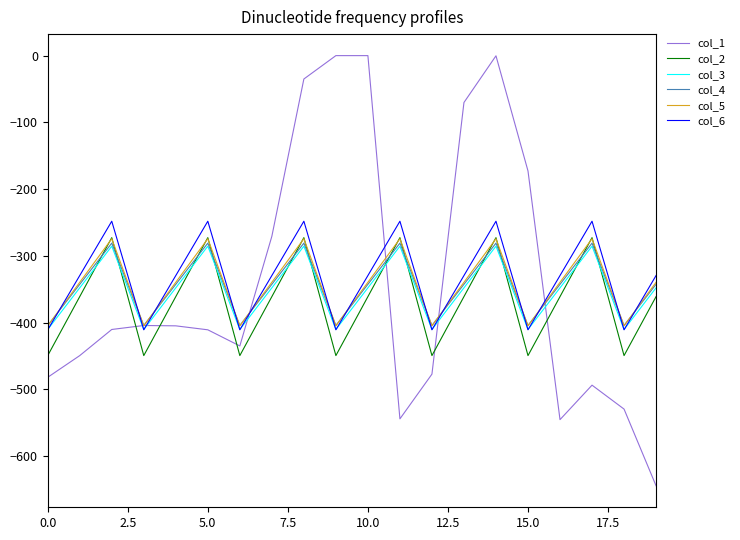

What is the smallest value displayed?

-644.5